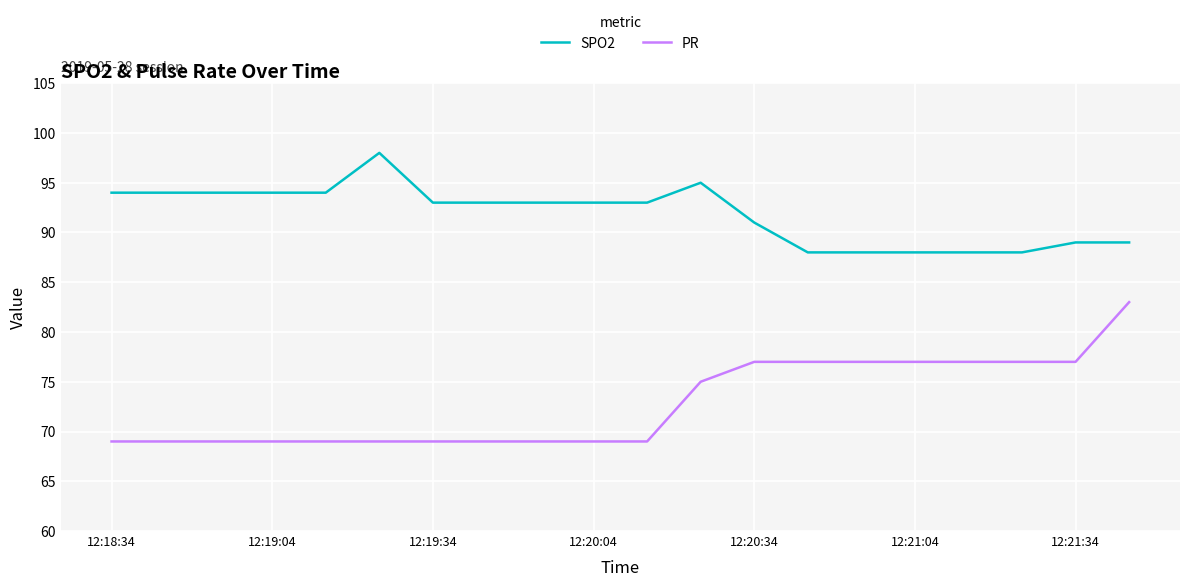

Which series has the widest spread of values?

PR